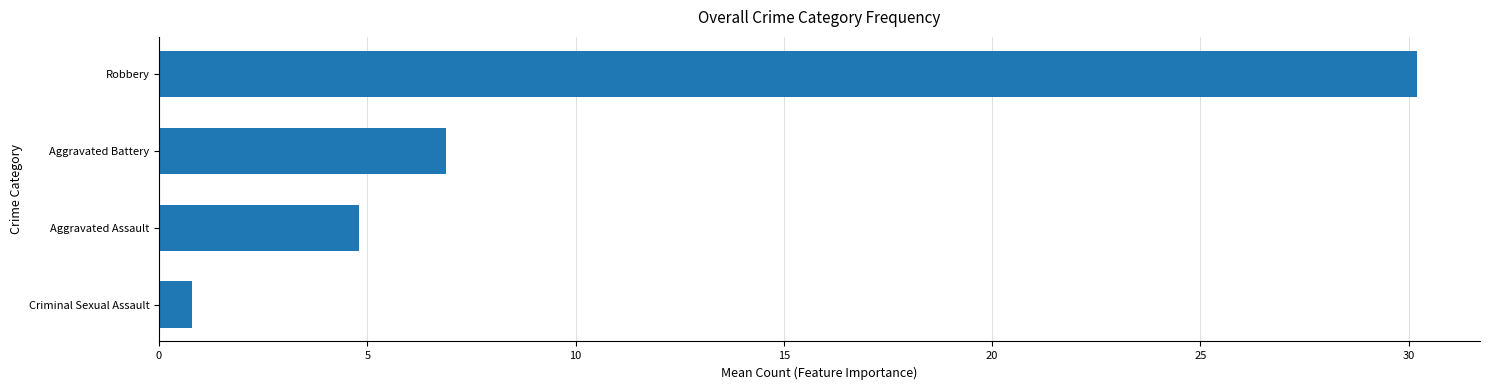

Rank the categories by value from lowest to highest.

Criminal Sexual Assault, Aggravated Assault, Aggravated Battery, Robbery